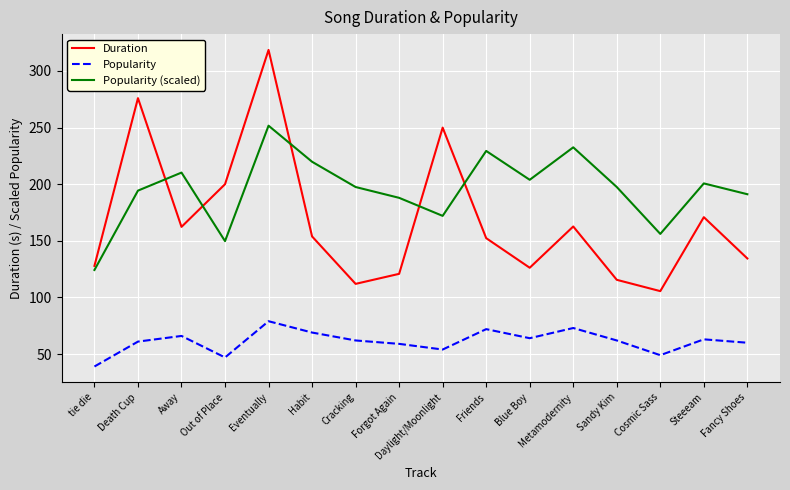

What is the maximum value for Duration?

318.6